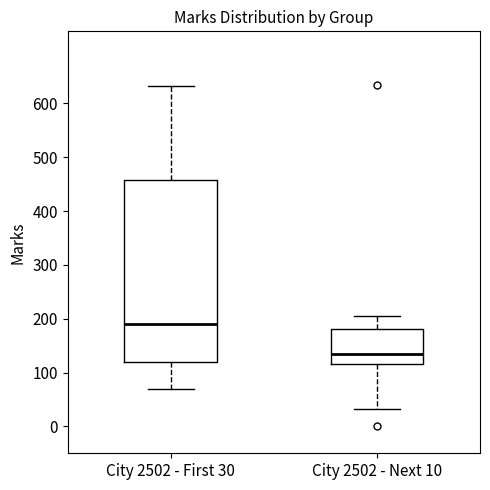

Reading left to right, read every box against the y-axis: the position of its median line, the range the box covers, and the ends of its whiskers. The values are not printed on the chart, so give them approximately, as read against the axis.

City 2502 - First 30: median 190, box 120 to 460, whiskers 70 to 630
City 2502 - Next 10: median 130, box 120 to 180, whiskers 30 to 210